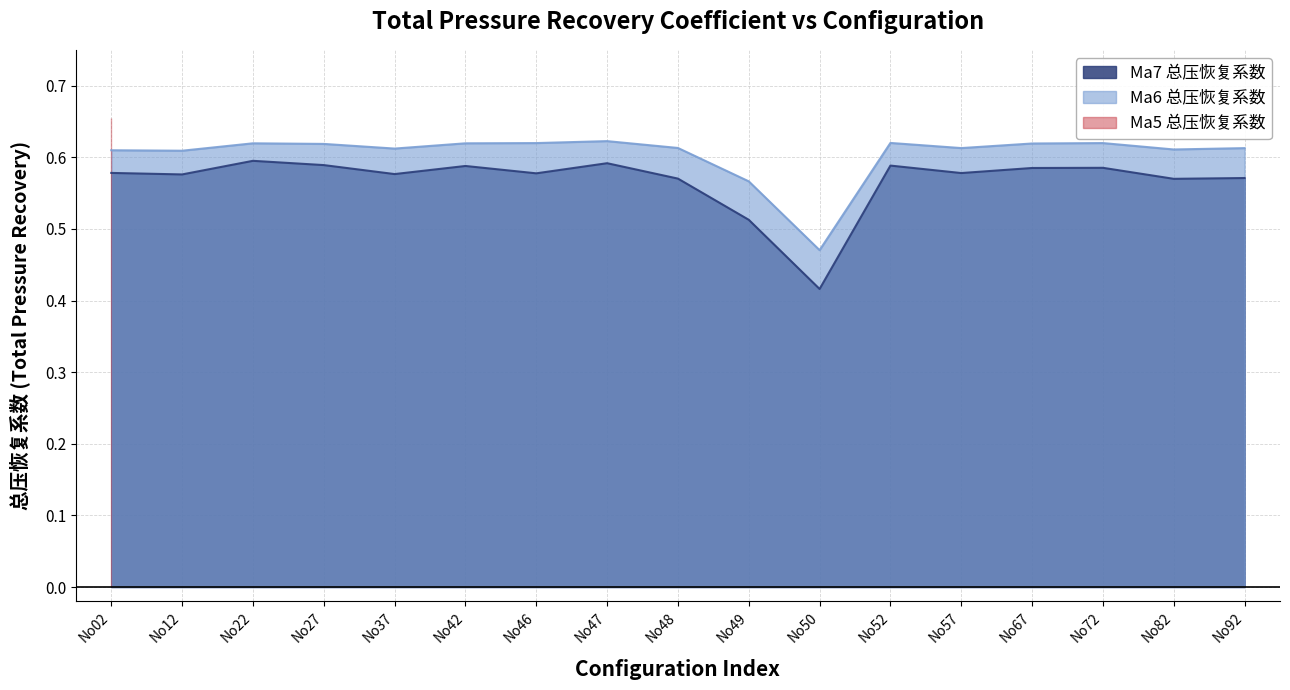

True or false: Ma6 总压恢复系数 and Ma7 总压恢复系数 cross at least once.

False